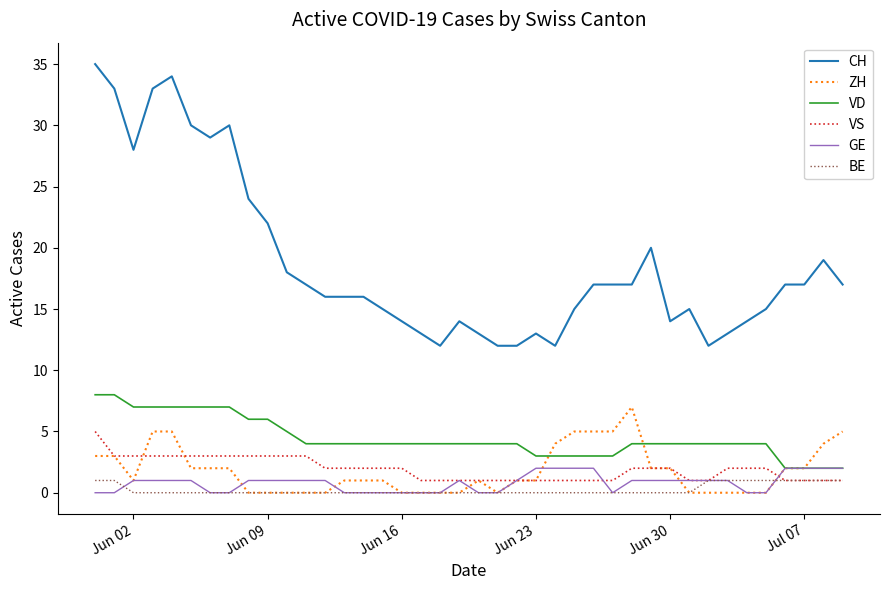

True or false: GE and CH intersect in this chart.

False